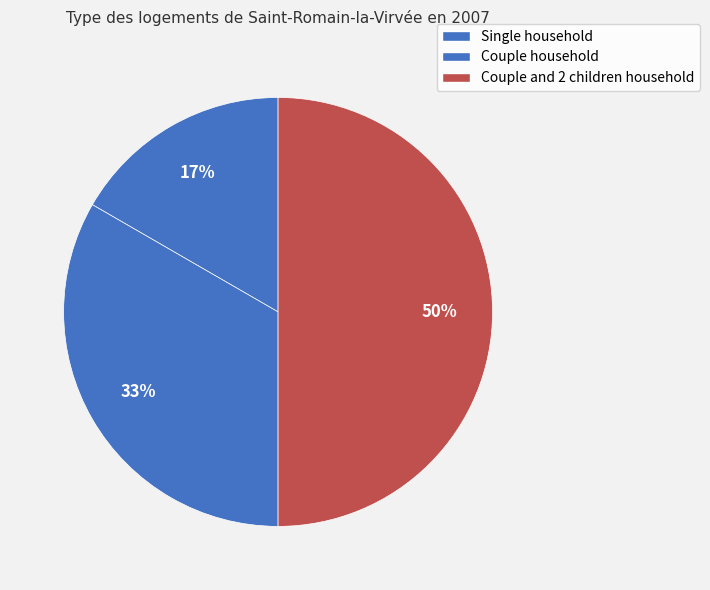

To the nearest percent, what percentage of the pie is Couple and 2 children household?

50%